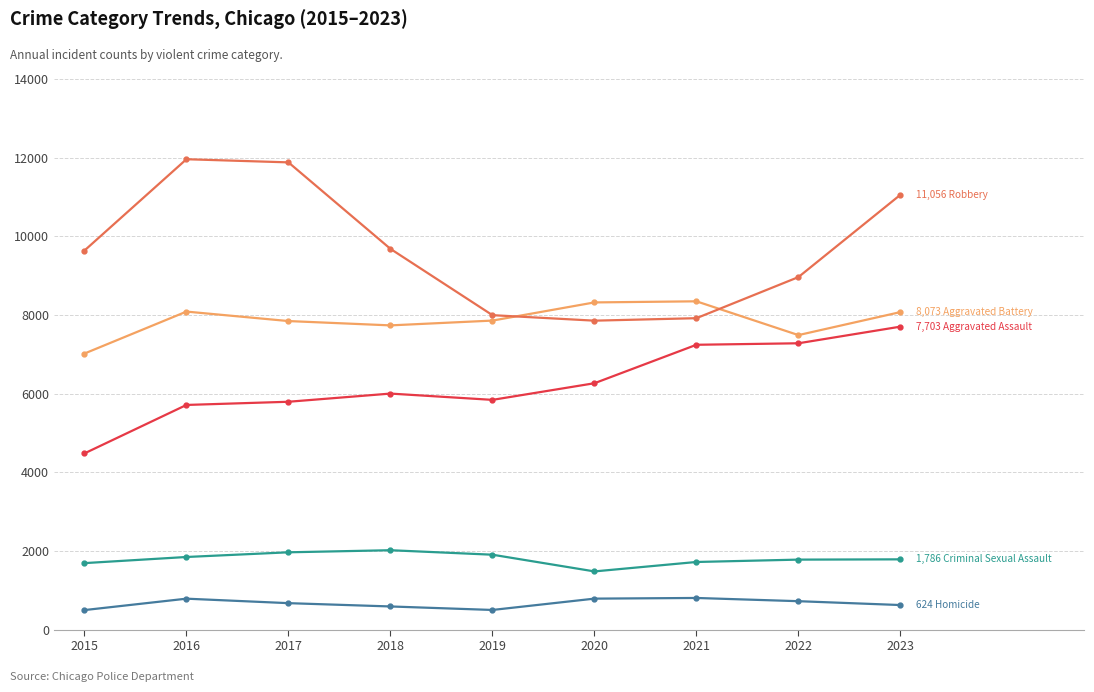

What is the minimum value shown in the chart?

496